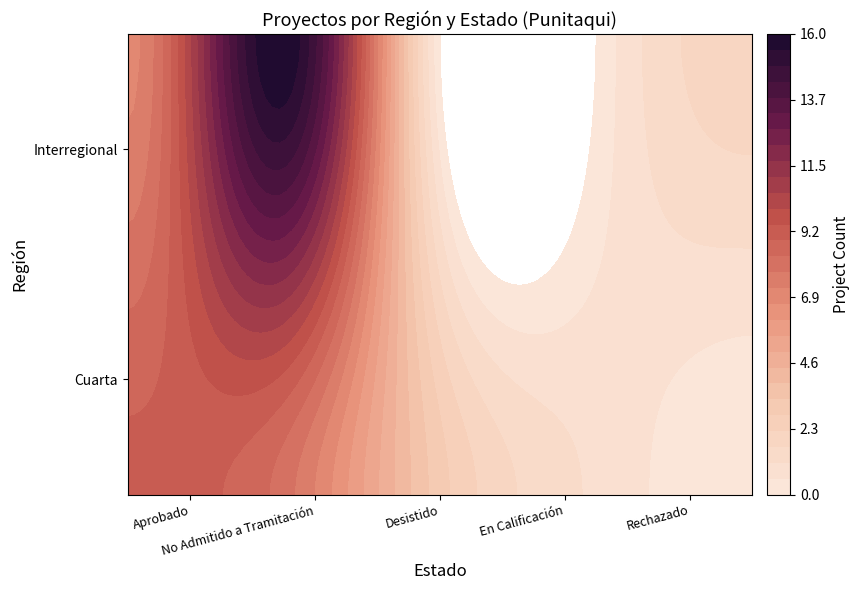

List the labels in order of Interregional value, largest first.

No Admitido a Tramitación, Aprobado, Rechazado, Desistido, En Calificación